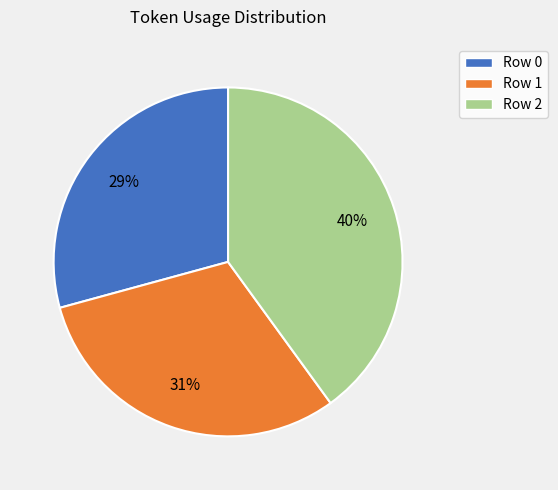

How many slices are in this pie chart?

3